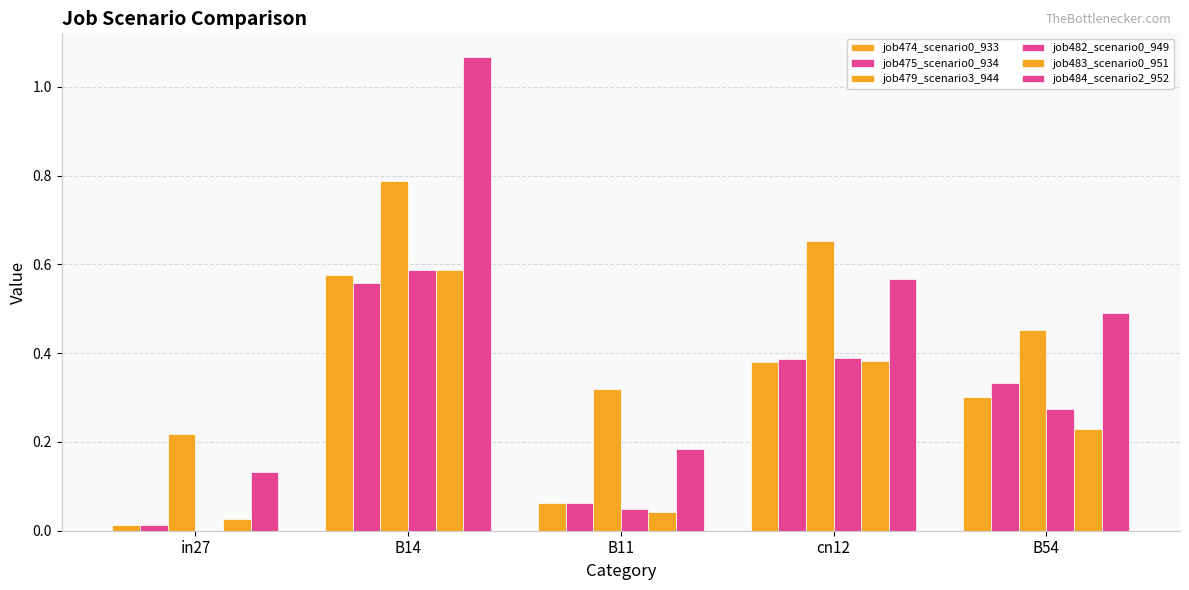

How many groups of bars are there?

5